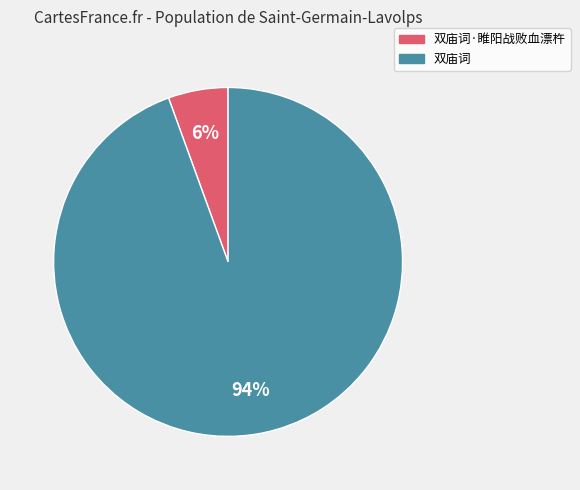

Is there any slice that represents more than half of the pie?

Yes